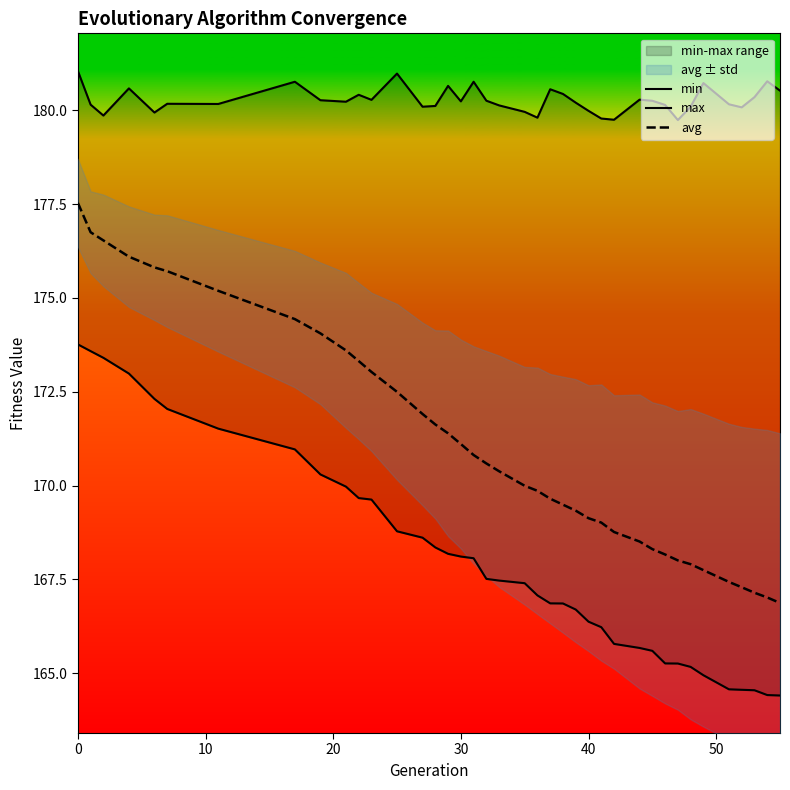

What is the maximum value for avg?

177.5